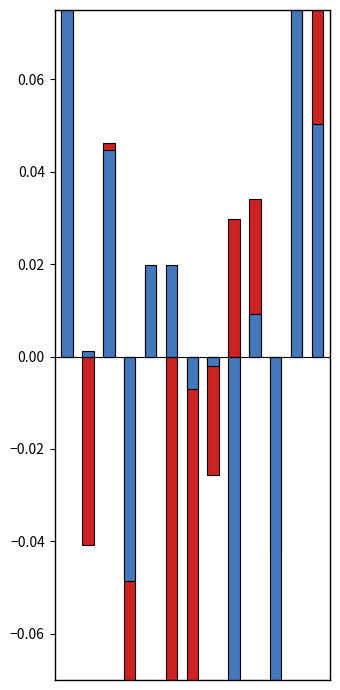

At which label does SECONDARY reach its minimum?

10